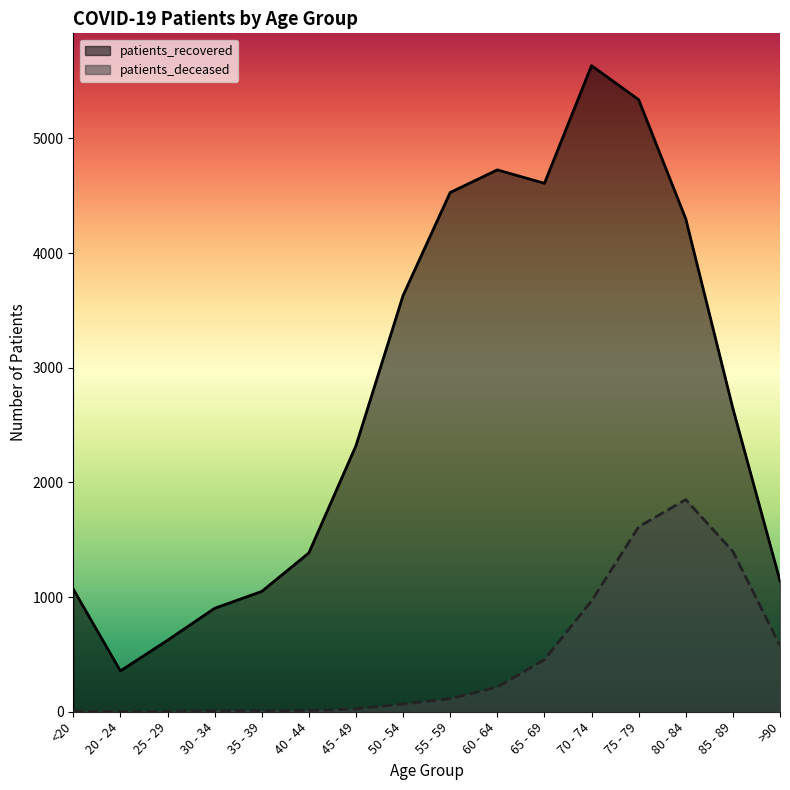

What is the difference between the patients_recovered values at 40 - 44 and 25 - 29?

762